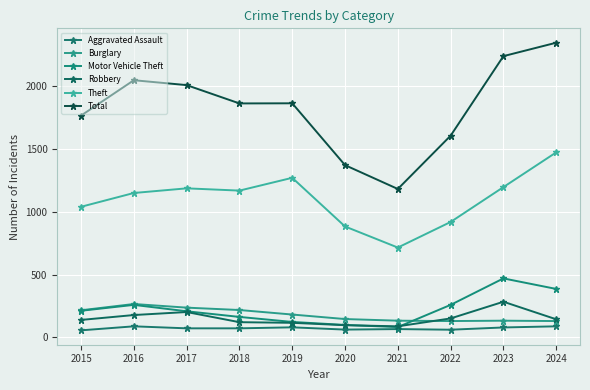

What is the difference between the maximum and second lowest values in the Burglary series?

136